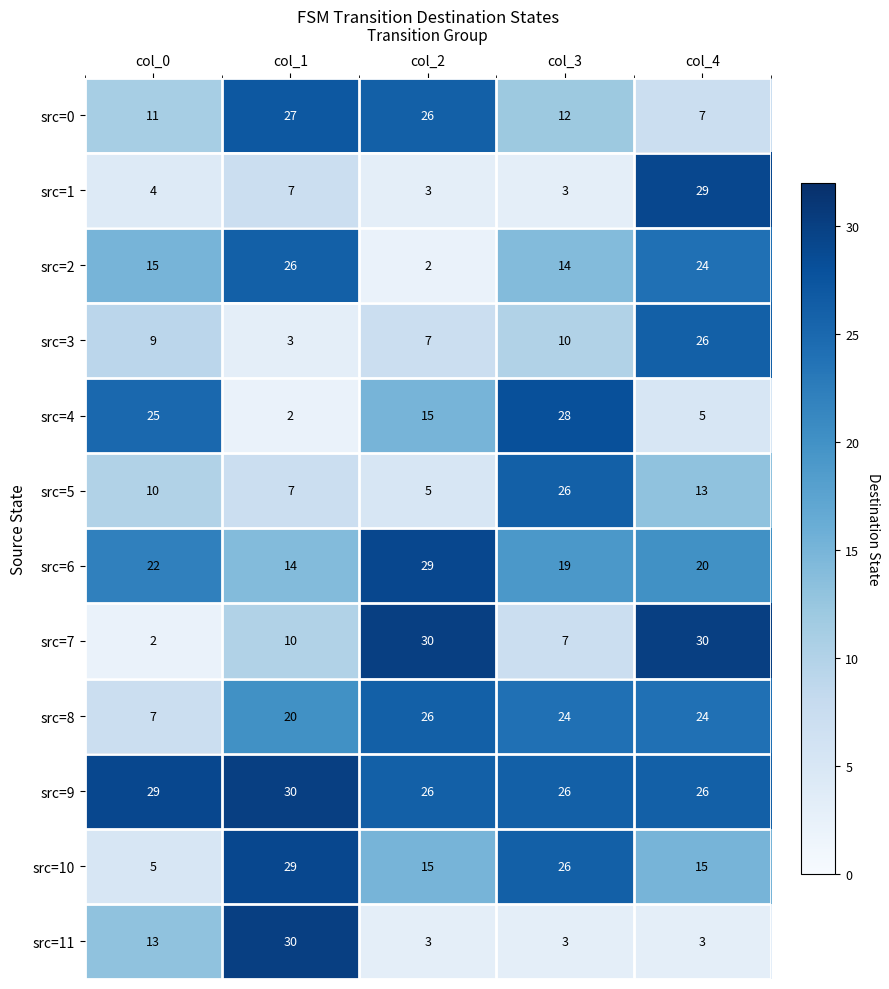

Rank the categories by src=5 value from lowest to highest.

col_2, col_1, col_0, col_4, col_3